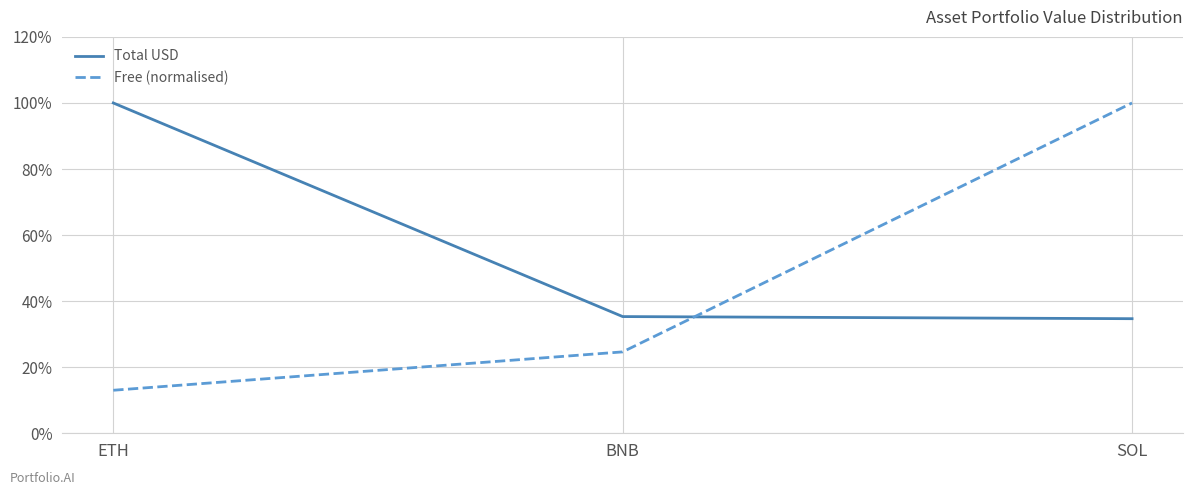

At which category does the chart reach its minimum across all series?

ETH